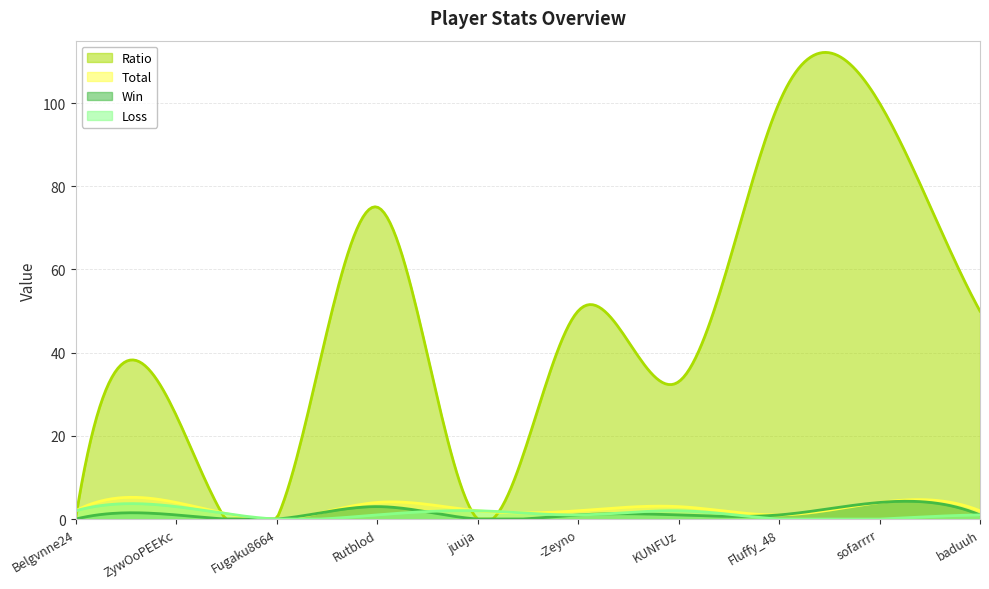

Reading left to right, extract all data points from this chart.

Ratio: Belgvnne24=0	ZywOoPEEKc=25	Fugaku8664=0	Rutblod=75	juuja=0	-Zeyno=50	KUNFUz=33	Fluffy_48=100	sofarrrr=100	baduuh=50
Win: Belgvnne24=0	ZywOoPEEKc=1	Fugaku8664=0	Rutblod=3	juuja=0	-Zeyno=1	KUNFUz=1	Fluffy_48=1	sofarrrr=4	baduuh=1
Loss: Belgvnne24=2	ZywOoPEEKc=3	Fugaku8664=0	Rutblod=1	juuja=2	-Zeyno=1	KUNFUz=2	Fluffy_48=0	sofarrrr=0	baduuh=1
Total: Belgvnne24=2	ZywOoPEEKc=4	Fugaku8664=0	Rutblod=4	juuja=2	-Zeyno=2	KUNFUz=3	Fluffy_48=1	sofarrrr=4	baduuh=2